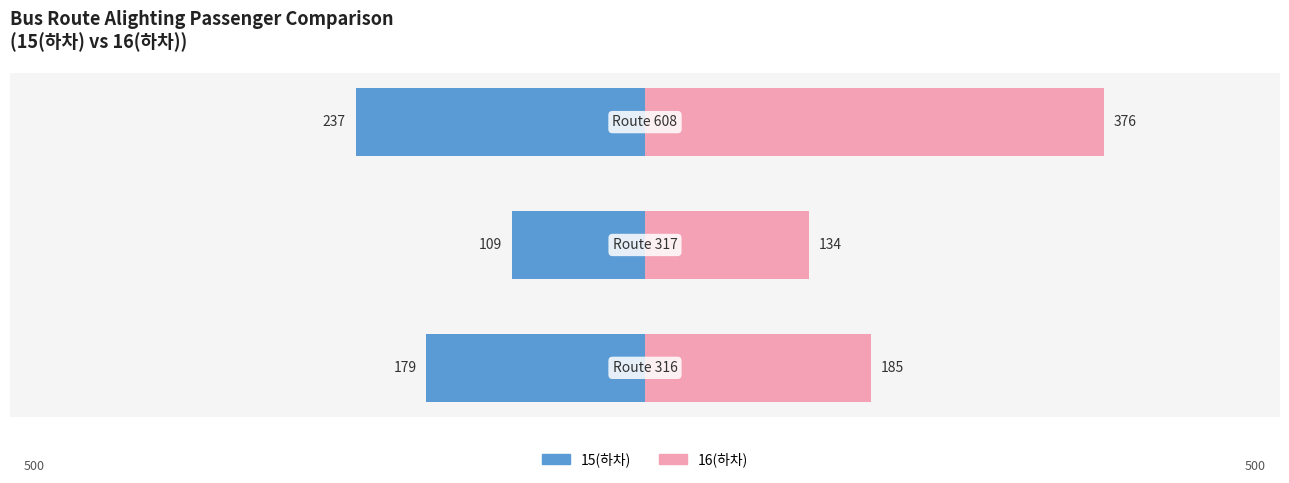

Reading left to right, transcribe all the data shown in this chart.

15(하차): −600=-179	−400=-109	−200=-237
16(하차): −600=185	−400=134	−200=376